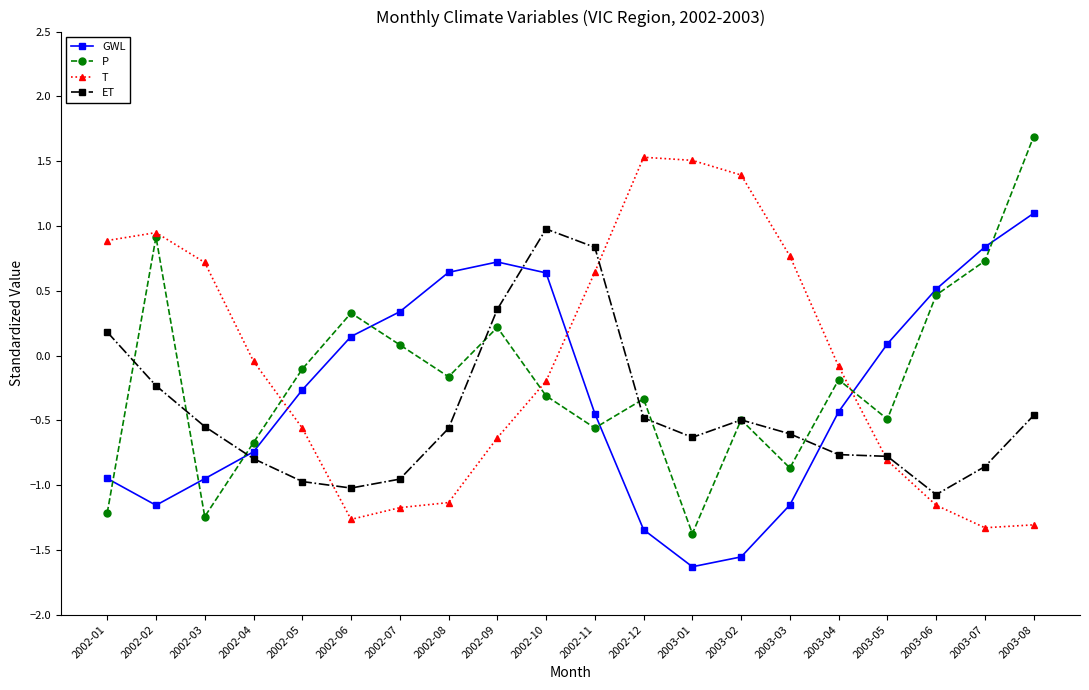

True or false: P has a value of 0.1 at 2003-07.

False